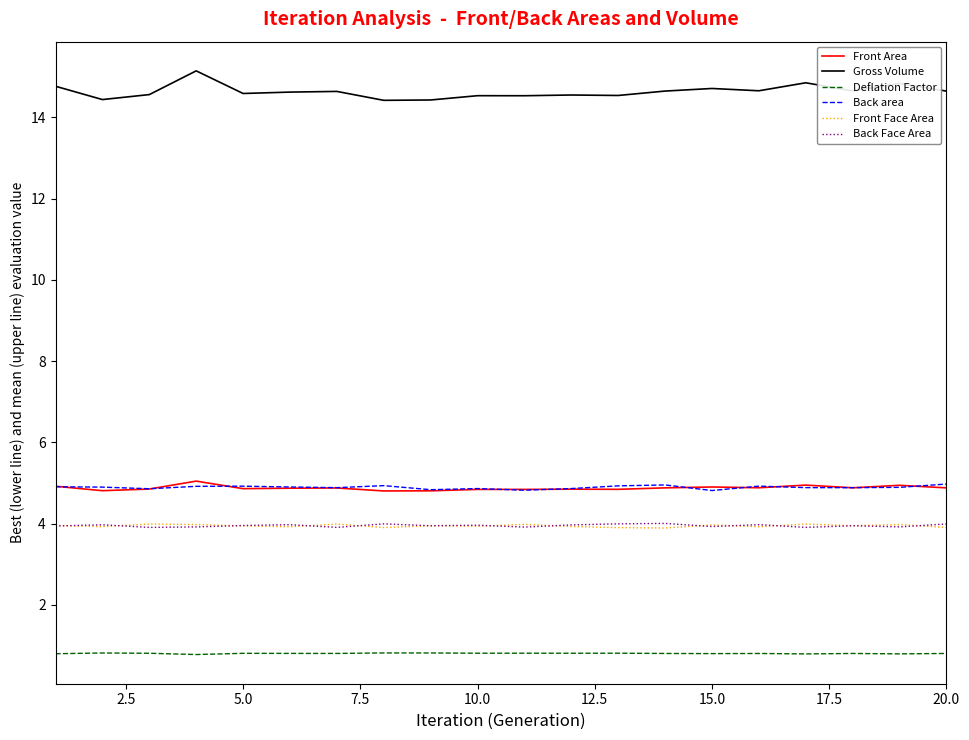

Which series has the largest total across all categories?

Gross Volume